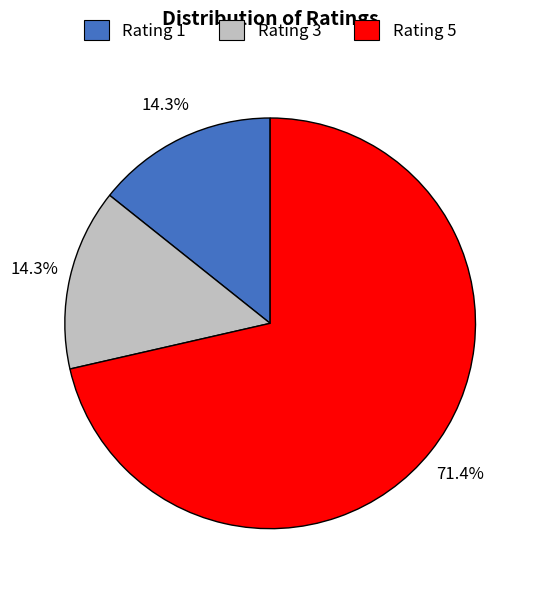

Combined, do Rating 5 and Rating 1 account for over 50%?

Yes